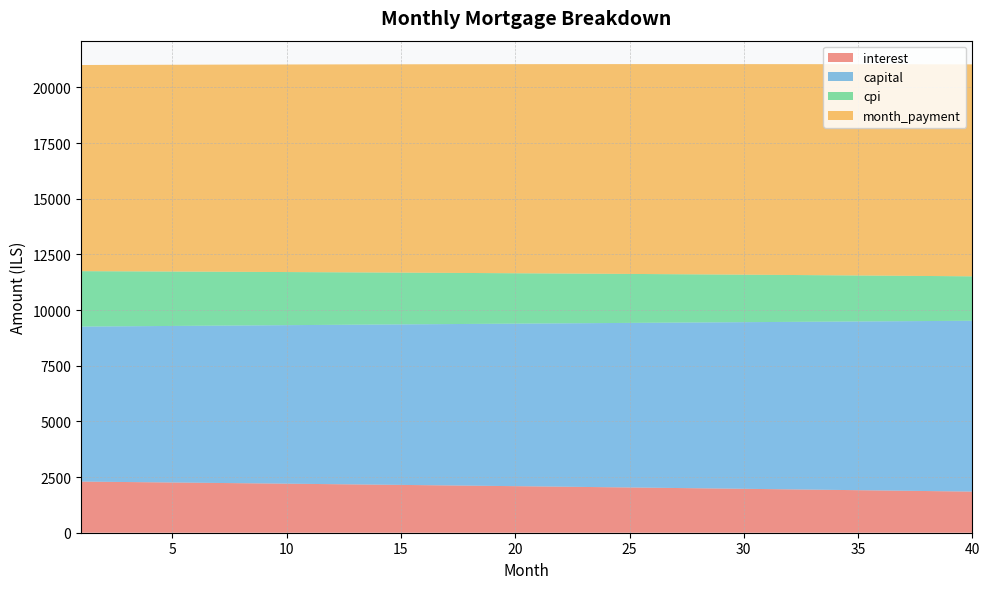

Reading right to left, transcribe all the data shown in this chart.

interest: 1846.5	1859.5	1872.3	1885.1	1897.8	1910.4	1923.0	1935.5	1947.9	1960.2	1972.5	1984.7	1996.8	2008.9	2020.8	2032.7	2044.6	2056.3	2068.0	2079.6	2091.2	2102.6	2114.0	2125.4	2136.6	2147.8	2158.9	2170.0	2181.0	2191.9	2202.8	2213.5	2224.3	2234.9	2245.5	2256.0	2266.4	2276.8	2287.1	2297.4
capital: 7673.8	7654.7	7635.6	7616.6	7597.6	7578.6	7559.7	7540.9	7522.1	7503.3	7484.6	7465.9	7447.3	7428.8	7410.2	7391.7	7373.3	7354.9	7336.6	7318.3	7300.0	7281.8	7263.7	7245.6	7227.5	7209.5	7191.5	7173.6	7155.7	7137.8	7120.0	7102.3	7084.6	7066.9	7049.3	7031.7	7014.1	6996.7	6979.2	6961.8
cpi: 1995.2	2009.4	2023.4	2037.4	2051.3	2065.2	2078.9	2092.6	2106.2	2119.7	2133.1	2146.5	2159.7	2172.9	2186.0	2199.0	2212.0	2224.9	2237.7	2250.4	2263.0	2275.6	2288.1	2300.5	2312.8	2325.1	2337.2	2349.3	2361.4	2373.3	2385.2	2397.0	2408.7	2420.4	2432.0	2443.5	2455.0	2466.3	2477.6	2488.8
month_payment: 9520.4	9514.2	9507.9	9501.7	9495.4	9489.1	9482.7	9476.4	9470.0	9463.6	9457.1	9450.6	9444.1	9437.6	9431.1	9424.5	9417.9	9411.2	9404.6	9397.9	9391.2	9384.5	9377.7	9370.9	9364.1	9357.3	9350.4	9343.6	9336.7	9329.7	9322.8	9315.8	9308.8	9301.8	9294.7	9287.7	9280.6	9273.5	9266.4	9259.2